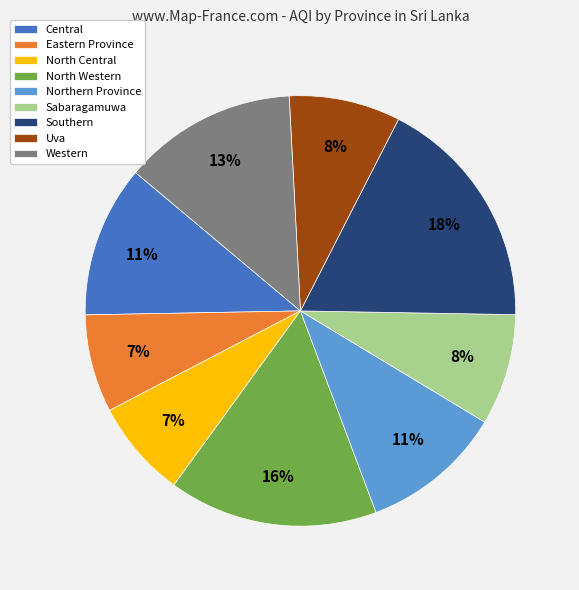

The Northern Province slice represents 11% of the pie. True or false?

True